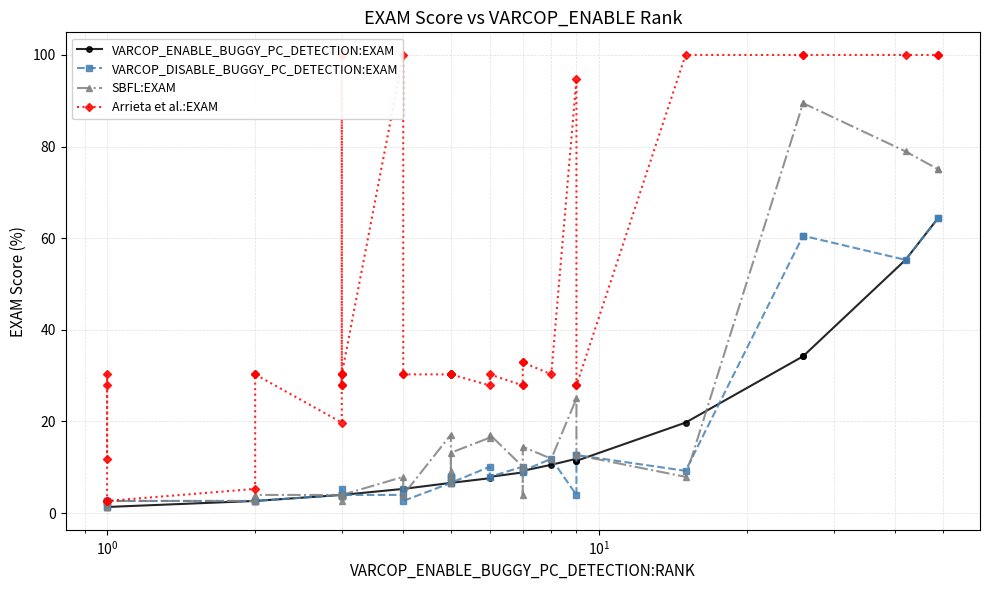

What are all the series names shown in the legend?

VARCOP_ENABLE_BUGGY_PC_DETECTION:EXAM, VARCOP_DISABLE_BUGGY_PC_DETECTION:EXAM, SBFL:EXAM, Arrieta et al.:EXAM